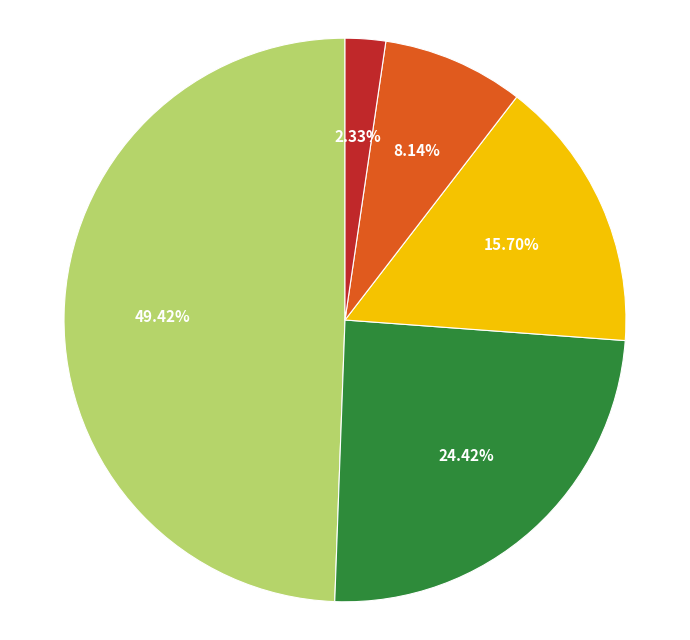

Is there a majority slice in this chart?

No